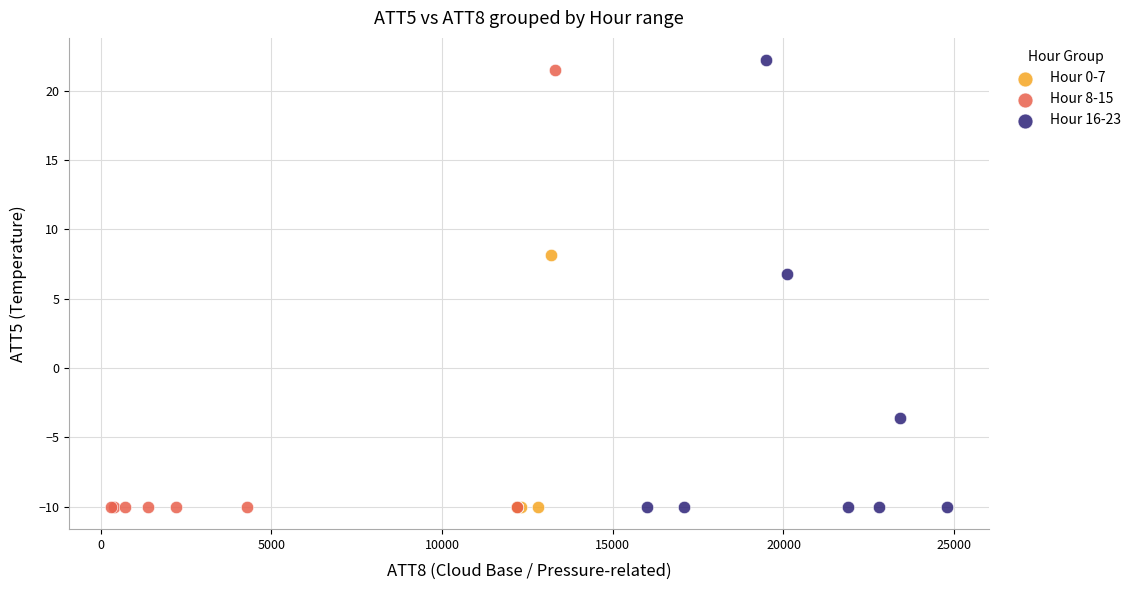

Which series has the largest Y range (max minus min)?

Hour 16-23